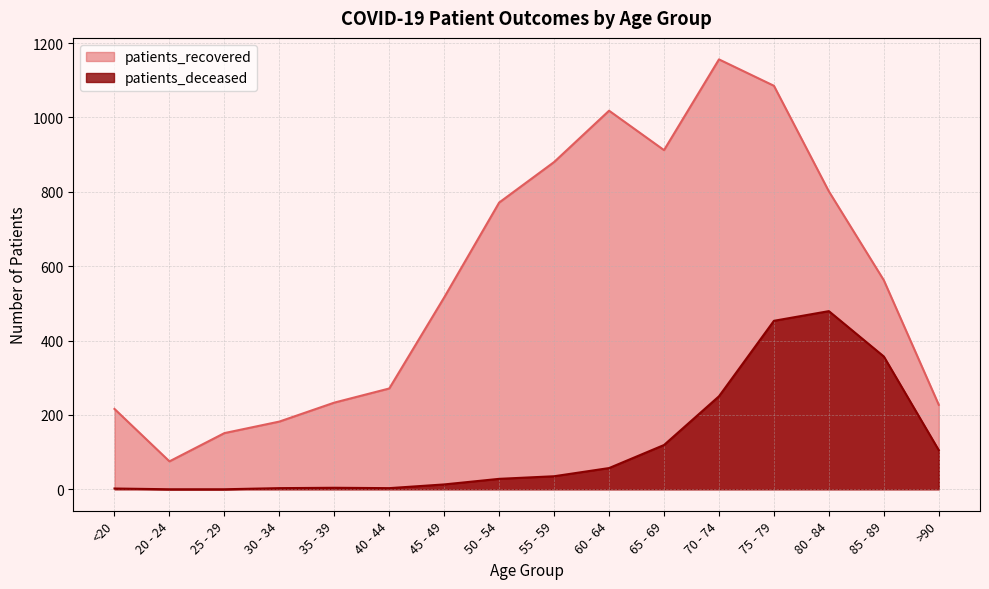

What is the maximum value shown in the chart?

1156